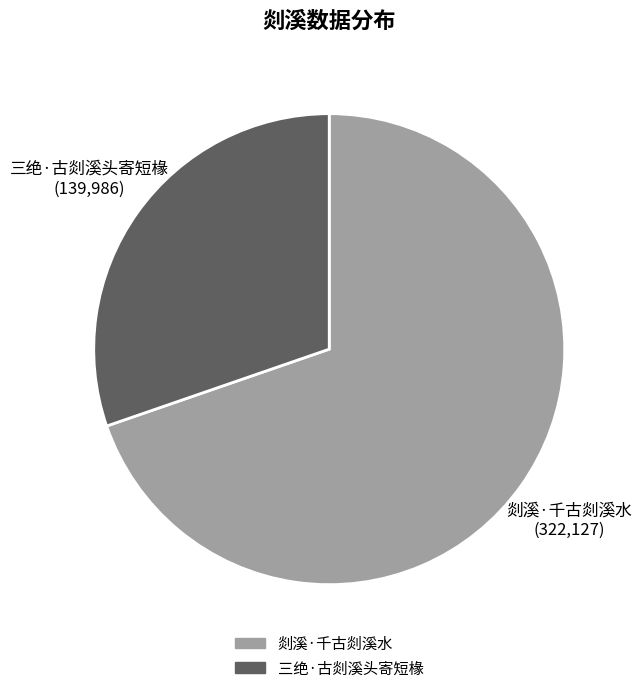

Approximately how many times larger is the value at 三绝·古剡溪头寄短椽 compared to 剡溪·千古剡溪水?

0.4